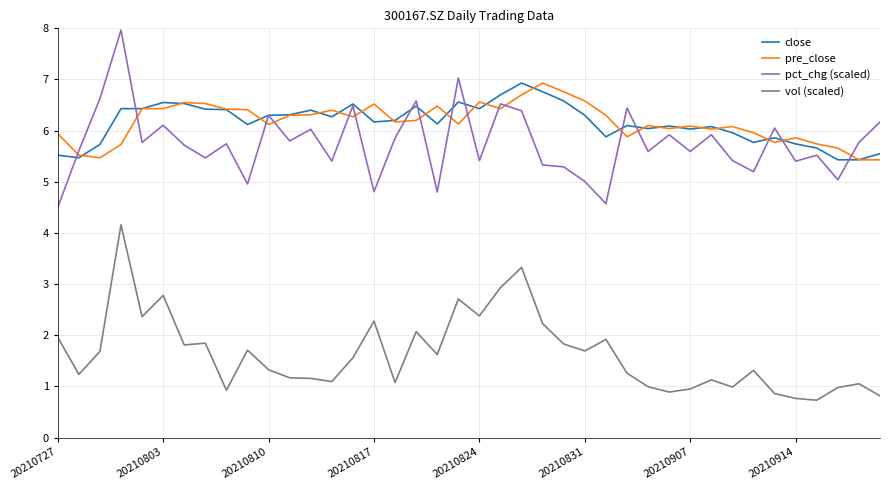

True or false: vol (scaled) and close intersect in this chart.

False